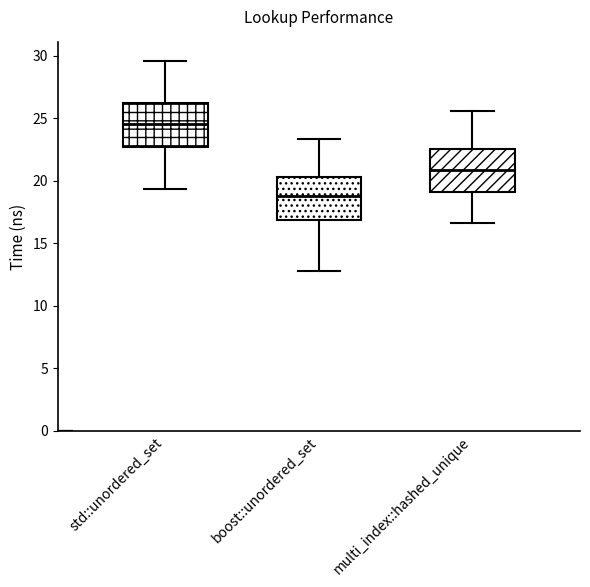

Where does the lower whisker of the box for boost::unordered_set end on the y-axis? The values are not printed on the chart, so give them approximately, as read against the axis.

13.0